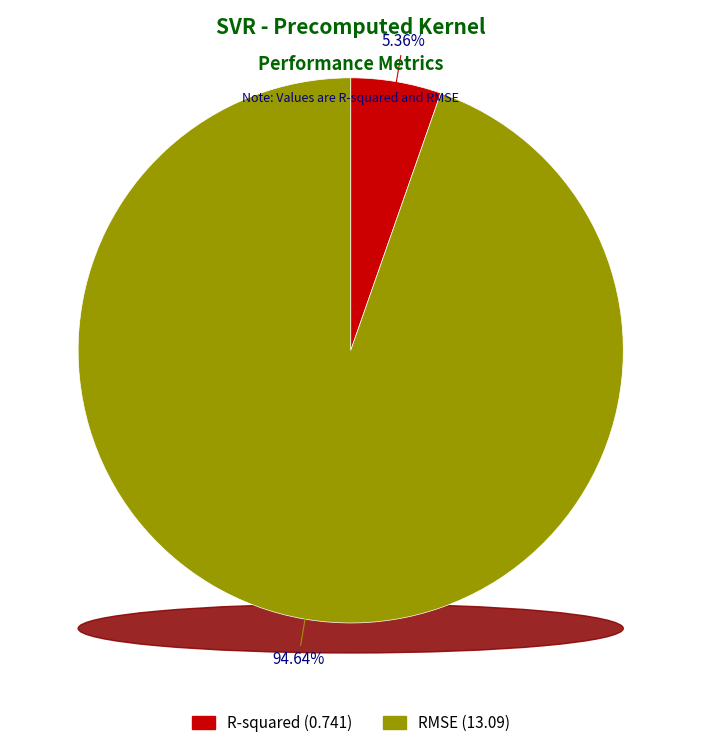

To the nearest percent, what is the average slice percentage?

50%